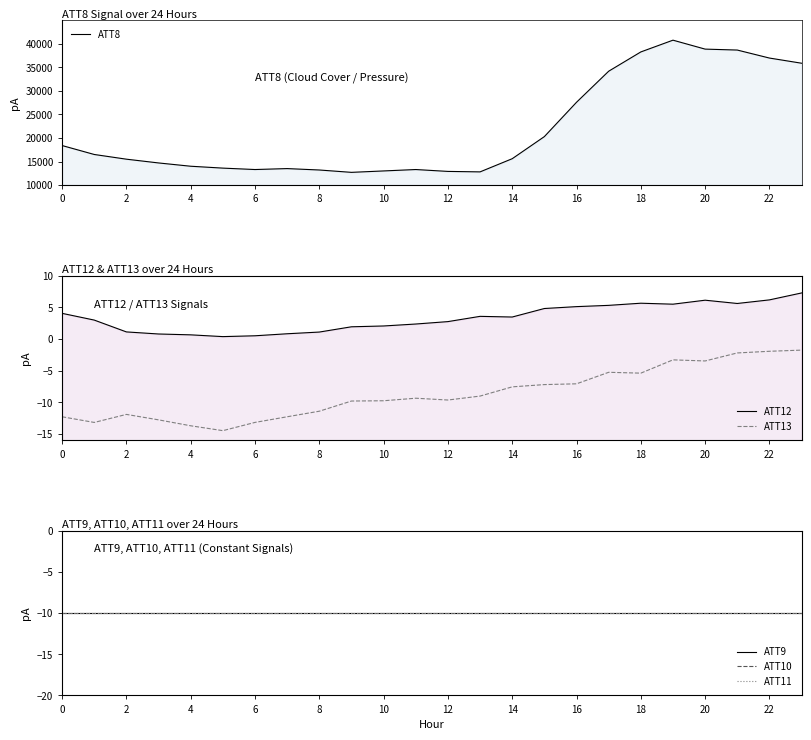

Is this an area chart (filled region under the line)?

No